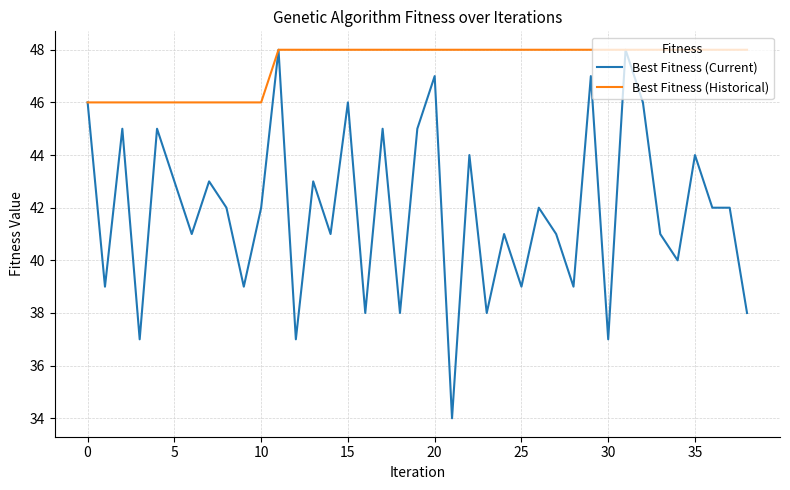

List the series in order of their overall mean, highest first.

Best Fitness (Historical), Best Fitness (Current)